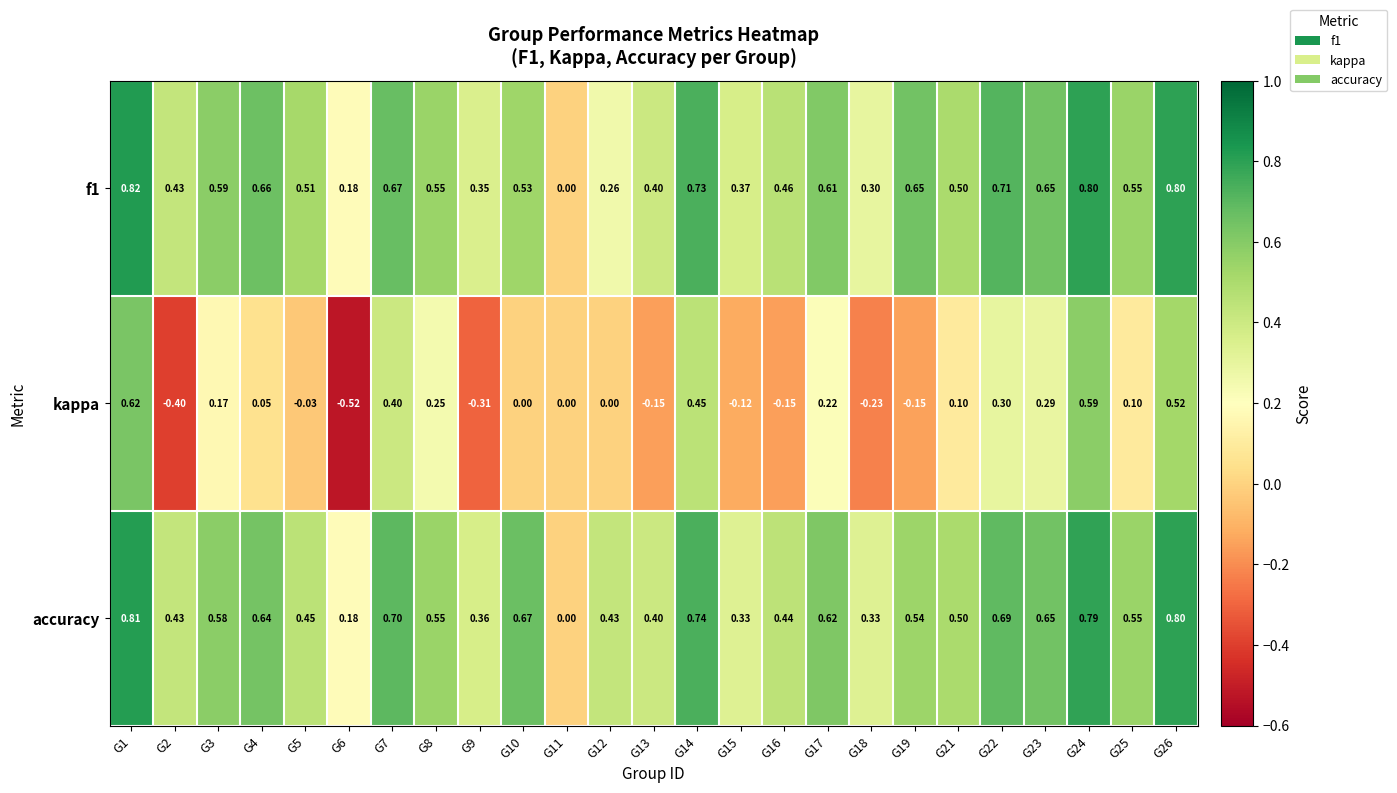

Which series changed the most between G3 and G8?

kappa